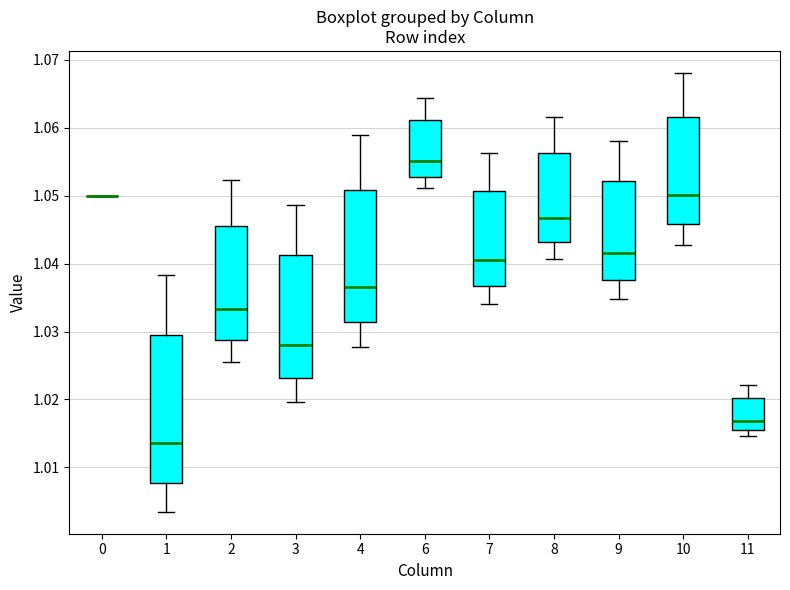

Reading left to right, read every box against the y-axis: the position of its median line, the range the box covers, and the ends of its whiskers. The values are not printed on the chart, so give them approximately, as read against the axis.

0: box collapsed to a line at 1.050, whiskers 1.050 to 1.050
1: median 1.014, box 1.008 to 1.029, whiskers 1.003 to 1.038
2: median 1.033, box 1.029 to 1.046, whiskers 1.026 to 1.052
3: median 1.028, box 1.023 to 1.041, whiskers 1.020 to 1.049
4: median 1.037, box 1.031 to 1.051, whiskers 1.028 to 1.059
6: median 1.055, box 1.053 to 1.061, whiskers 1.051 to 1.064
7: median 1.040, box 1.037 to 1.051, whiskers 1.034 to 1.056
8: median 1.047, box 1.043 to 1.056, whiskers 1.041 to 1.062
9: median 1.042, box 1.038 to 1.052, whiskers 1.035 to 1.058
10: median 1.050, box 1.046 to 1.062, whiskers 1.043 to 1.068
11: median 1.017, box 1.015 to 1.020, whiskers 1.015 (just below the box's lower edge) to 1.022